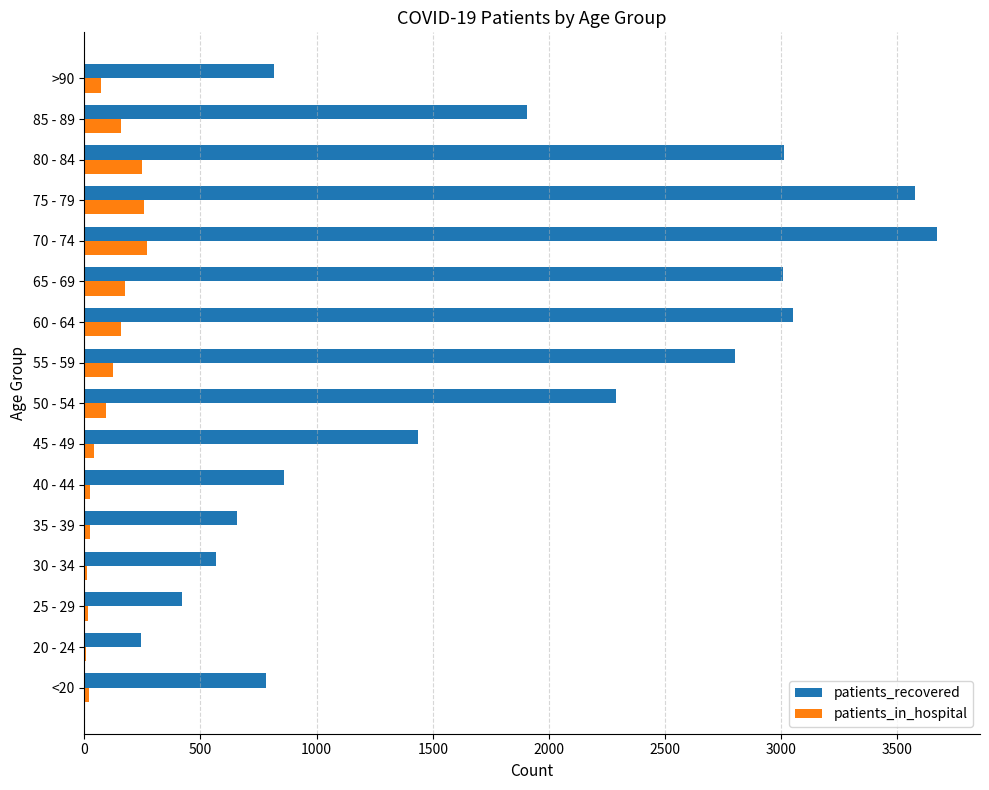

Between 45 - 49 and 75 - 79, which series saw the biggest shift?

patients_recovered